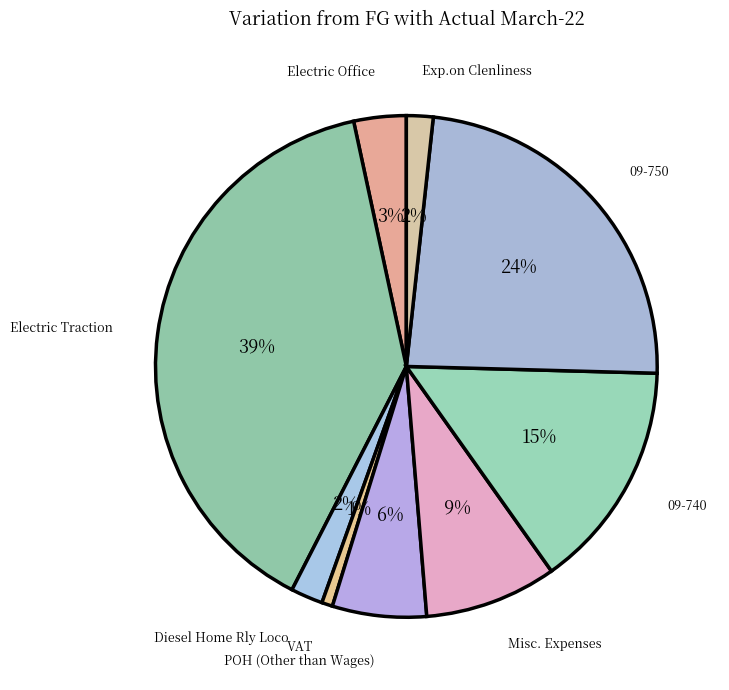

Count the number of slices in the pie.

9